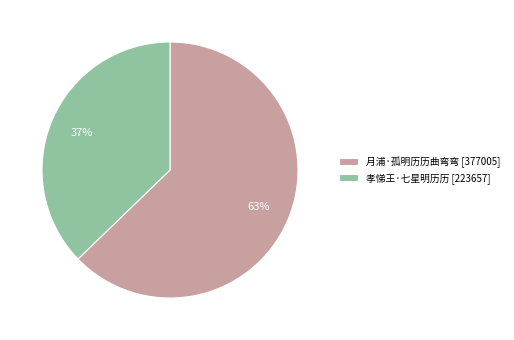

Which category has the smallest portion of the pie?

孝悌王·七星明历历